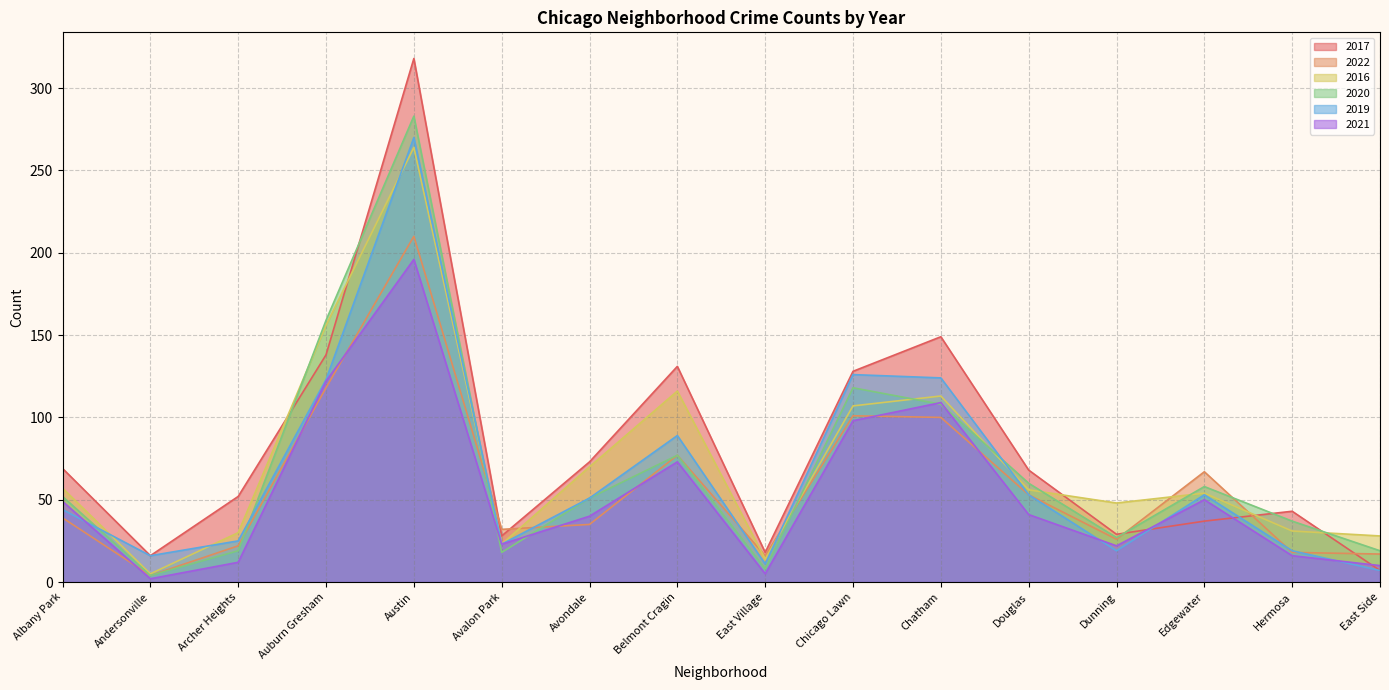

How many times do 2016 and 2017 cross each other?

5